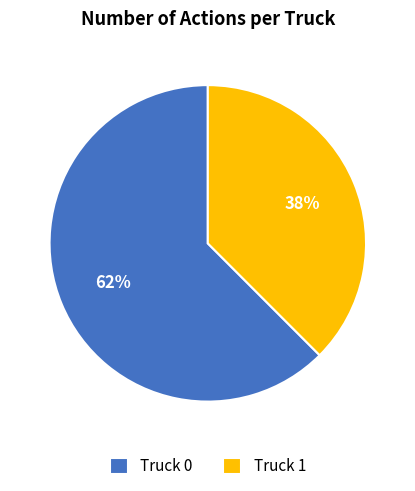

Is the sum of Truck 0 and Truck 1 greater than half?

Yes